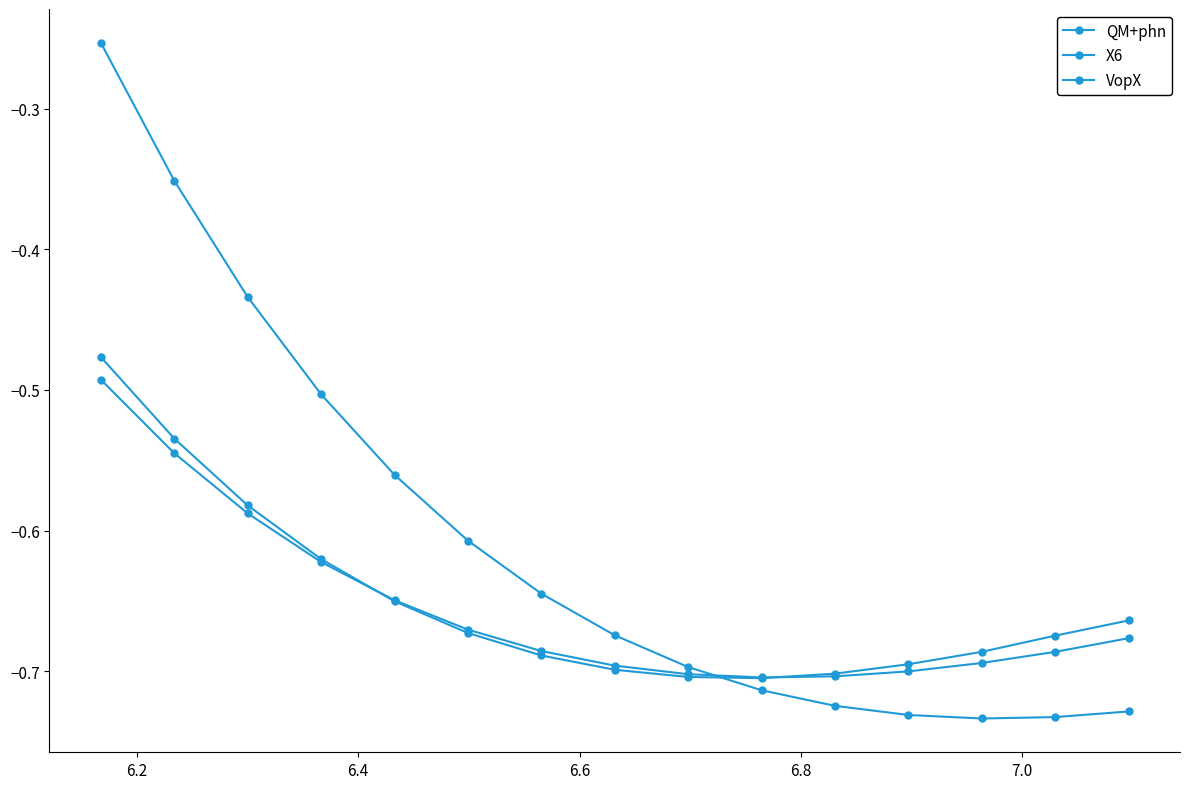

Which series has the largest range (max minus min)?

VopX